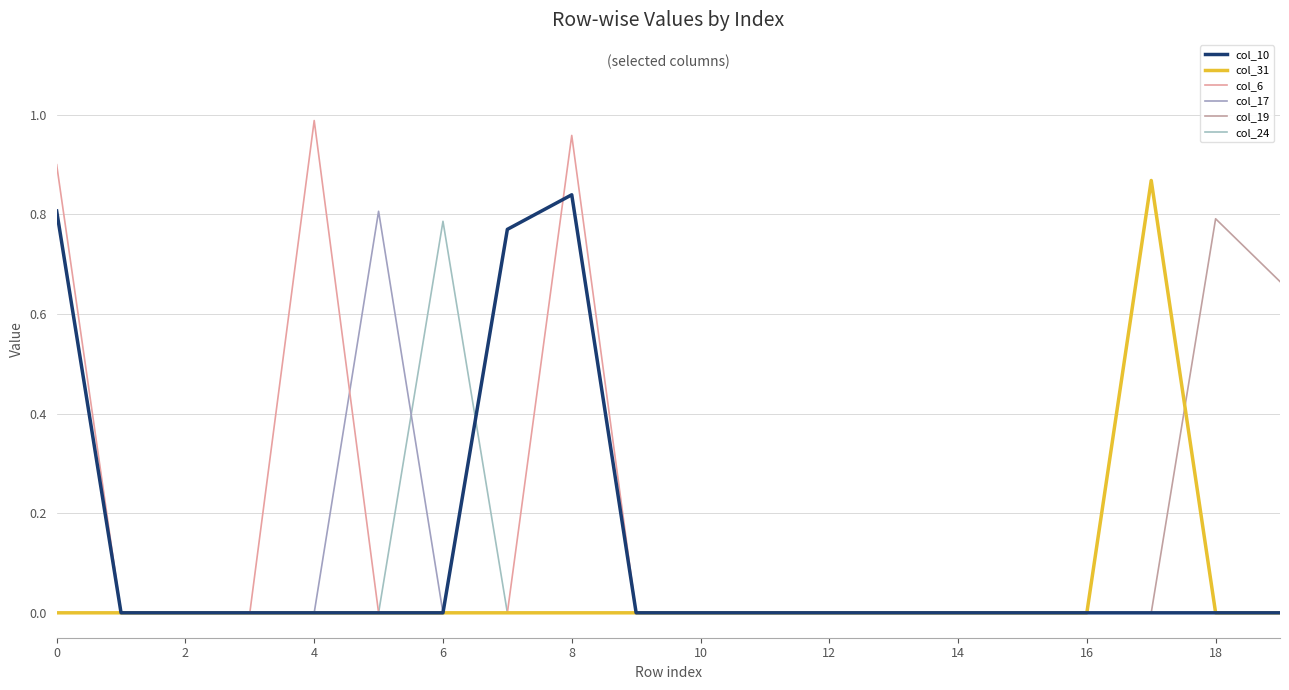

Does the chart display data point markers on the line(s)?

No